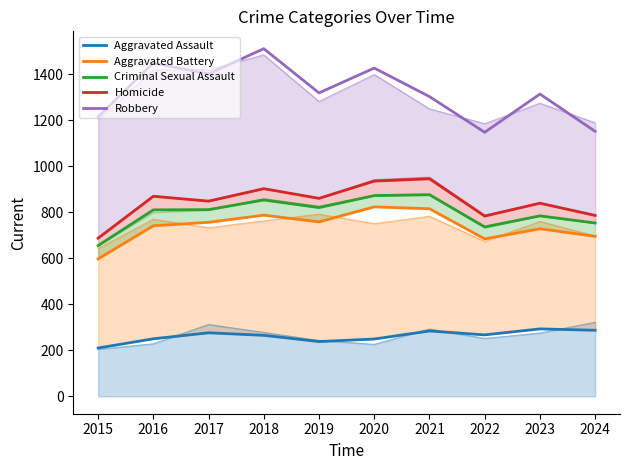

At which category does the chart reach its minimum across all series?

2015